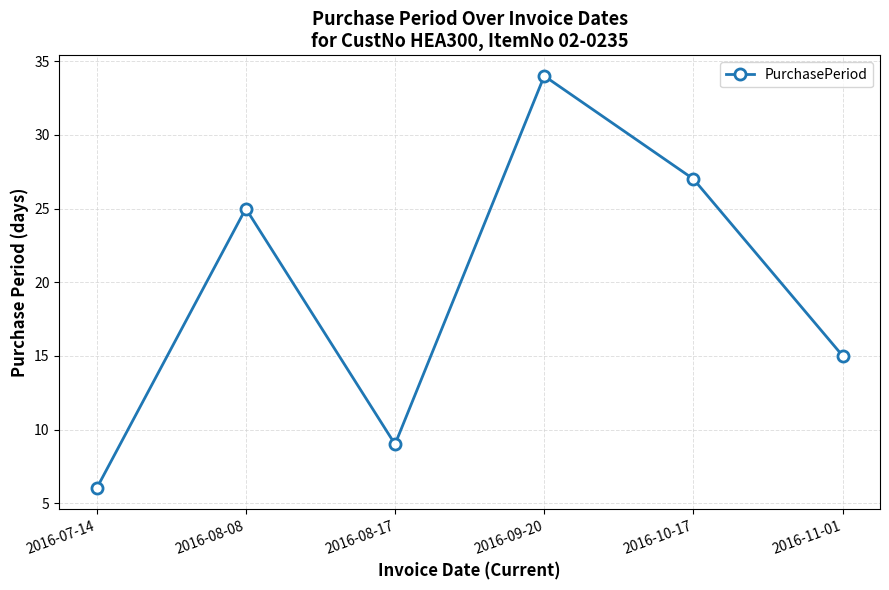

What is the change in value from 2016-10-17 to 2016-11-01?

-12